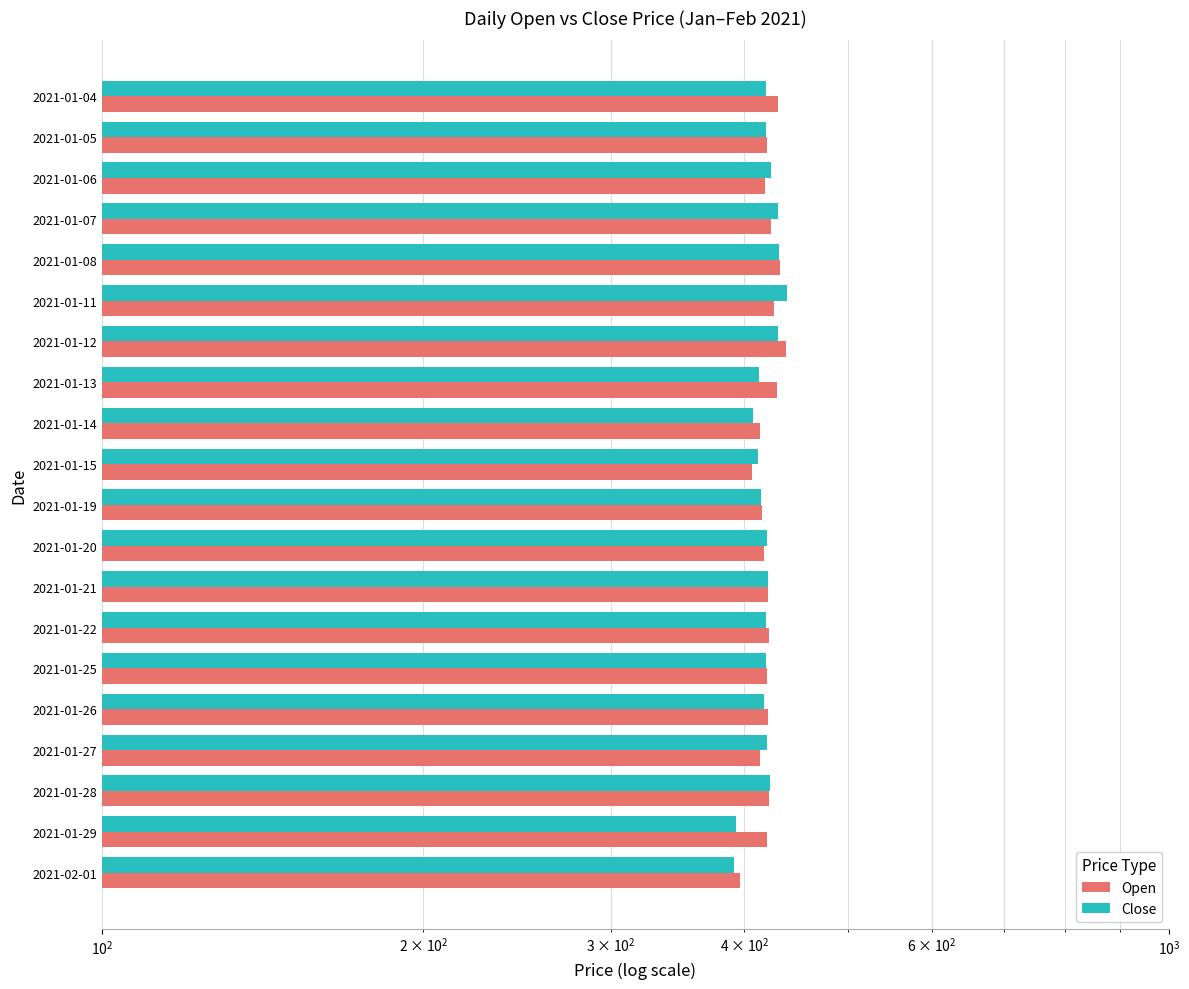

Between 2021-01-13 and 2021-01-25, which series saw the biggest shift?

Open